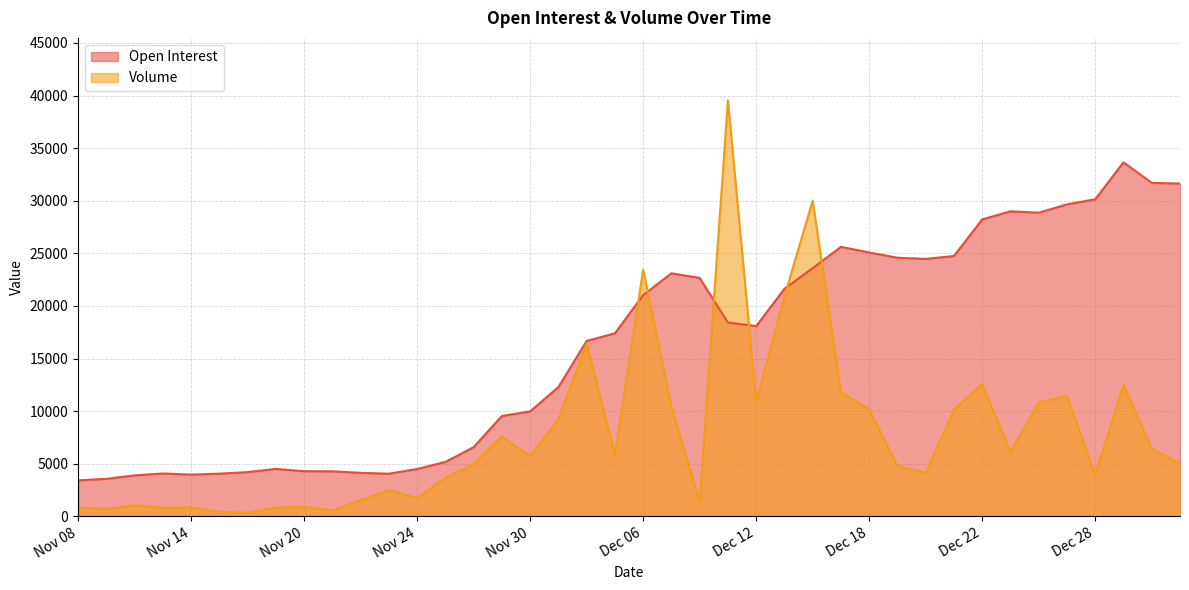

At which label does Open Interest first exceed 18082?

Dec 06